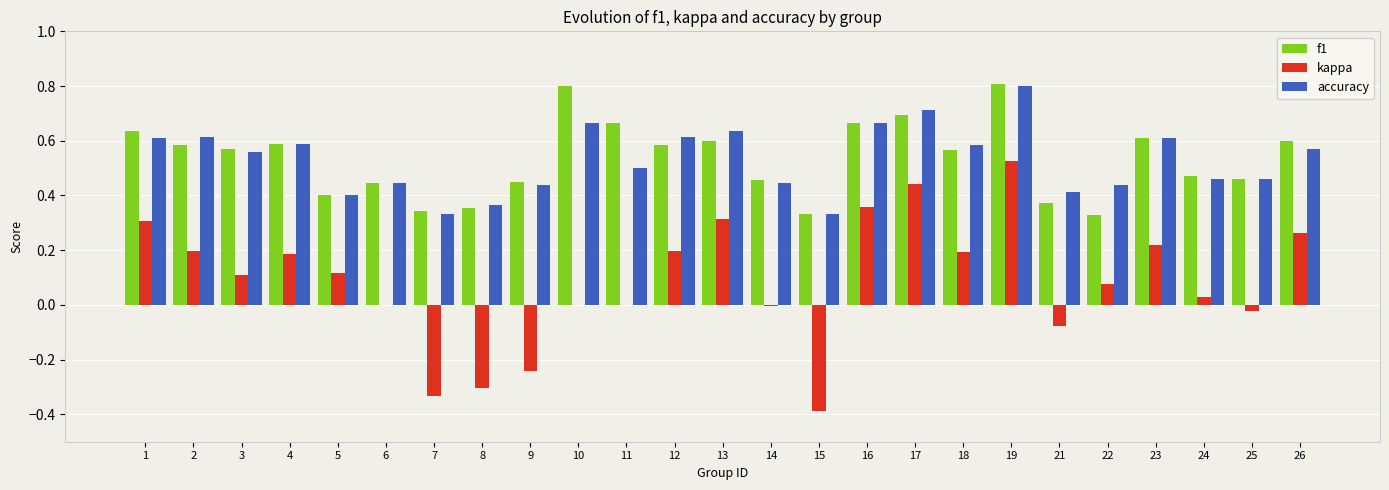

What is the sum of all kappa values?

2.2